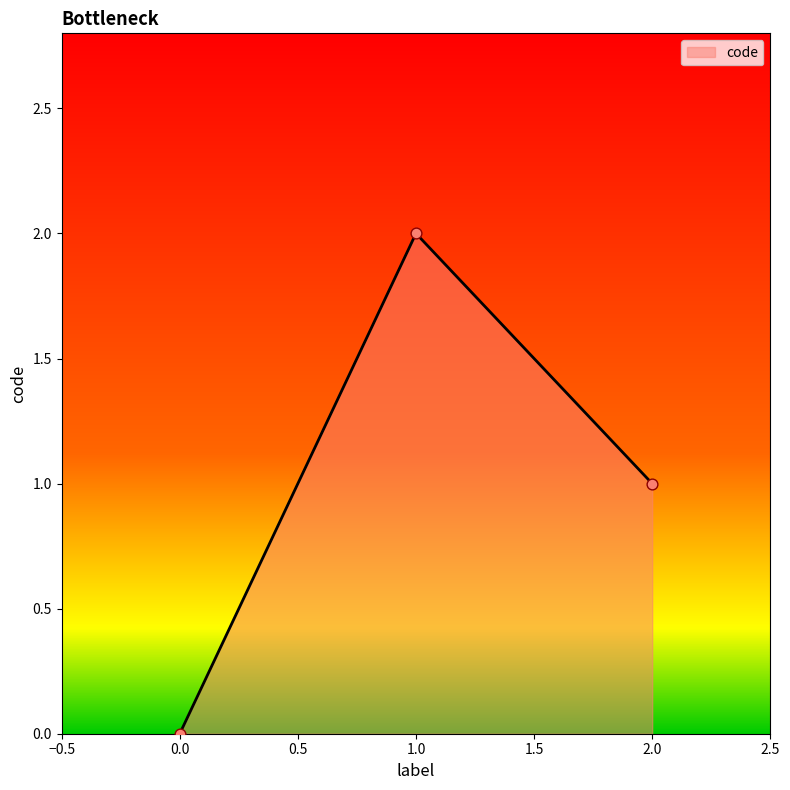

Between 1.0 and 0.0, which is larger?

1.0